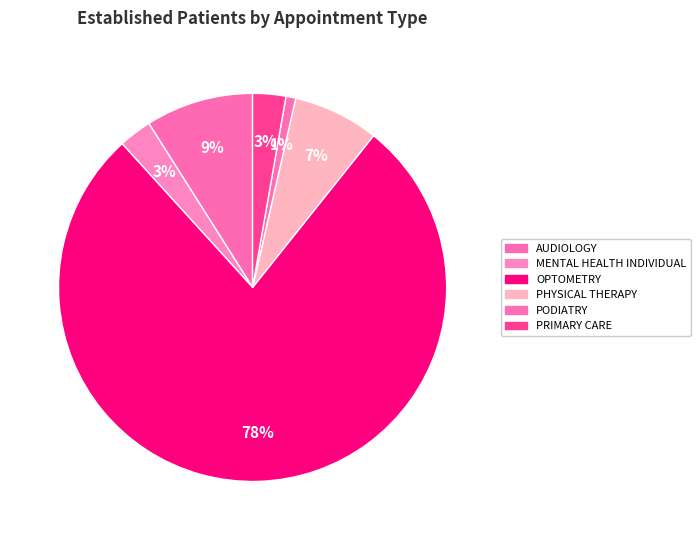

How many slices are in this pie chart?

6